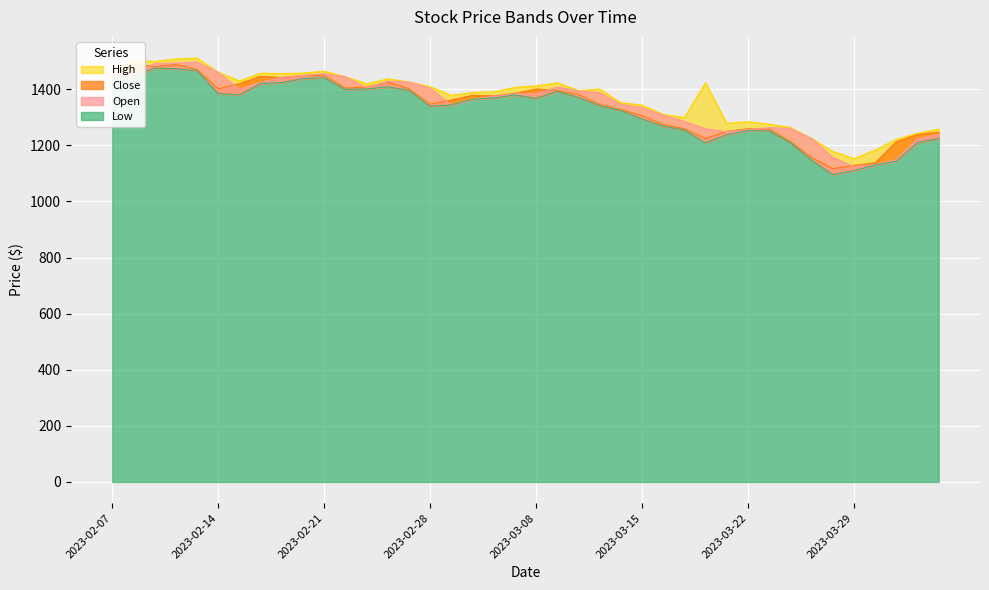

What is the average value of the Close series?

1340.2